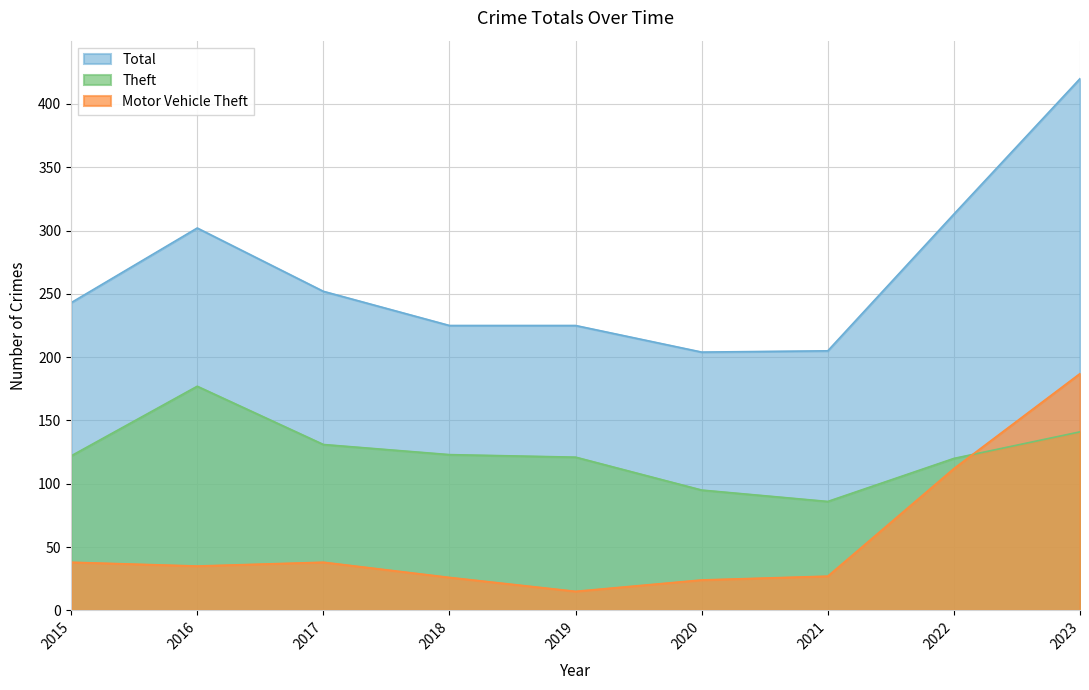

True or false: Total has a value of 324 at 2015.

False